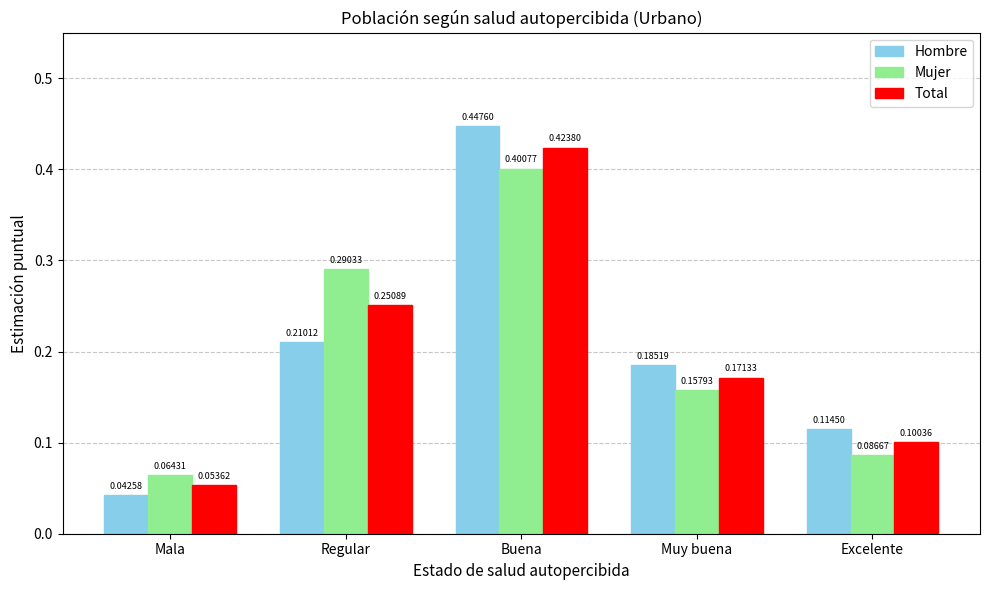

Which category has the highest value in the Total series?

Buena